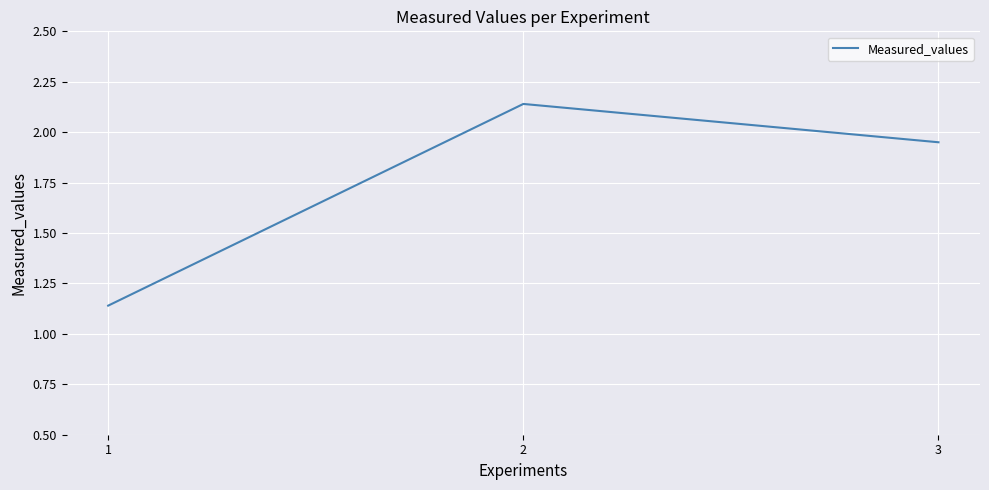

What is the ratio of the value at 3 to the value at 1?

1.7